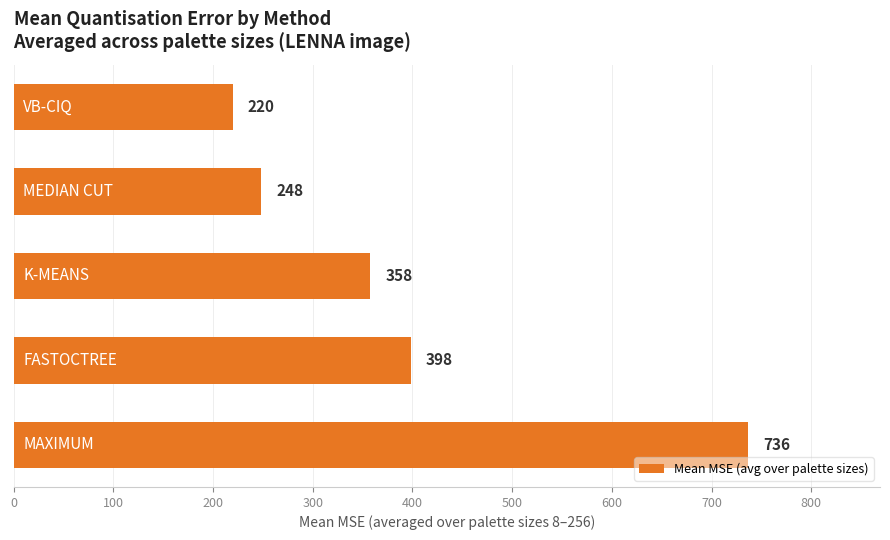

What is the difference between the maximum and minimum values?

516.2